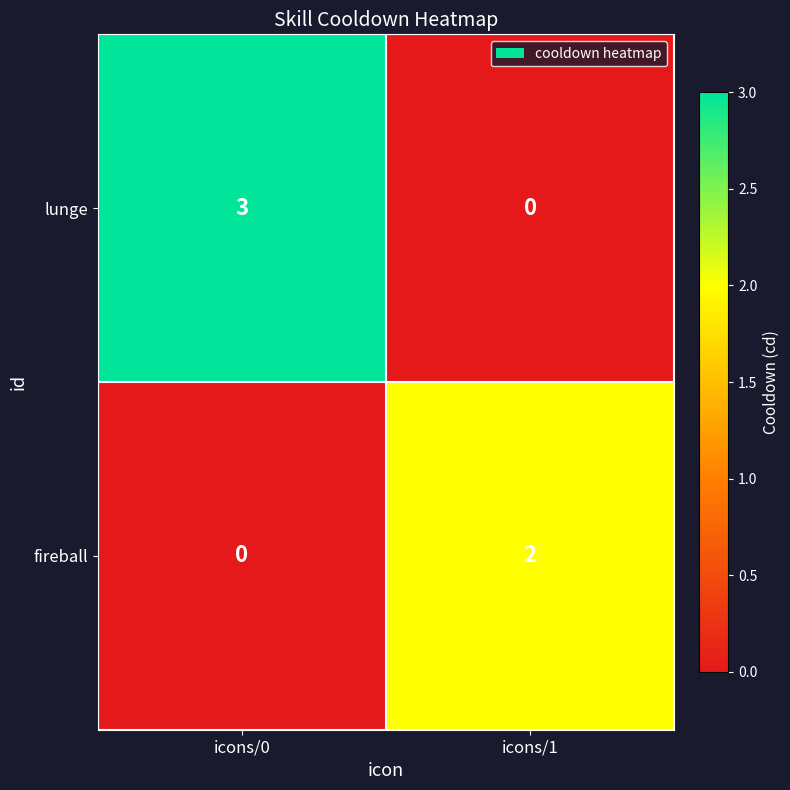

The lunge series shows 1 at icons/0. True or false?

False